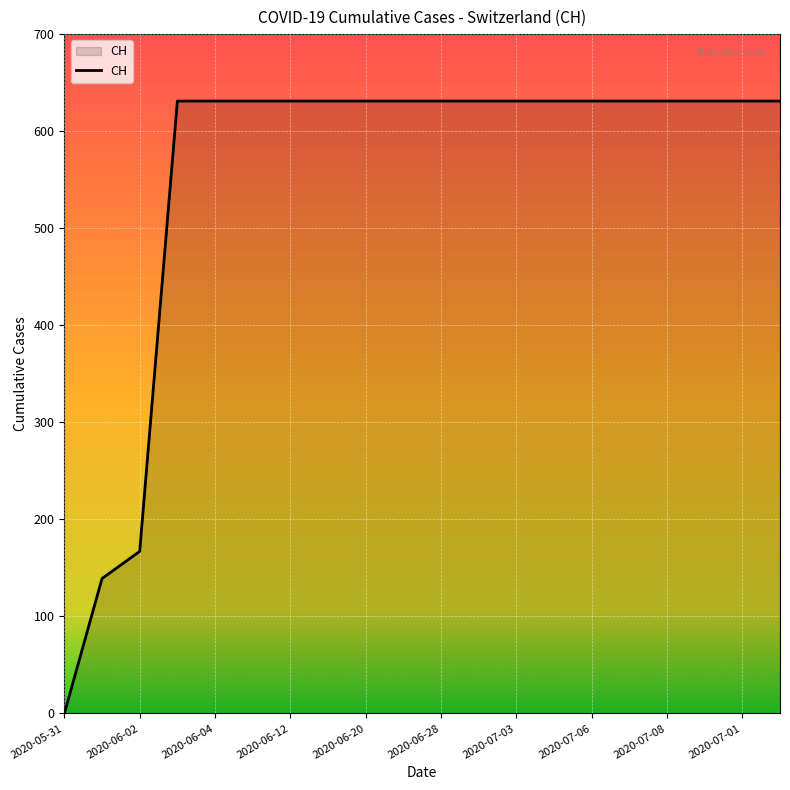

How many positive values are there?

19